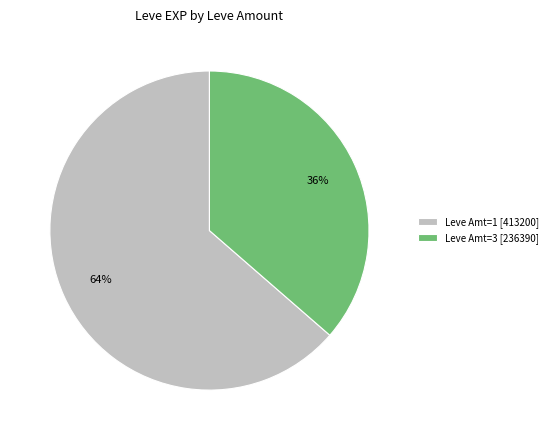

To the nearest percent, what is the average slice percentage?

50%